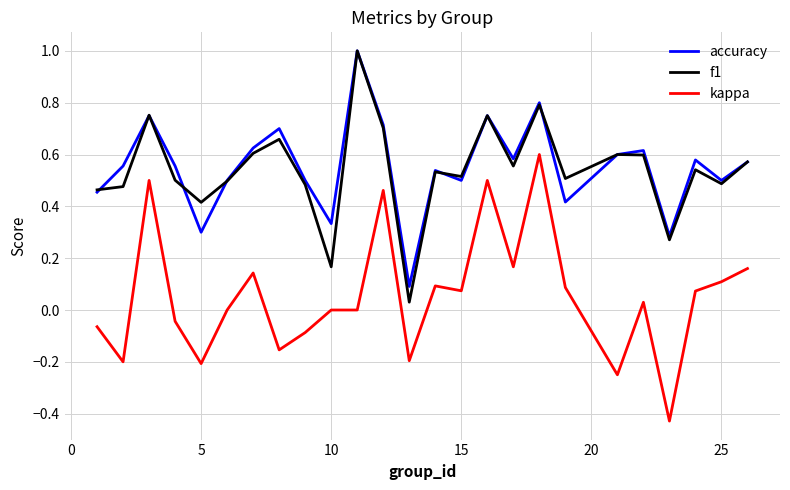

True or false: kappa and accuracy intersect in this chart.

False